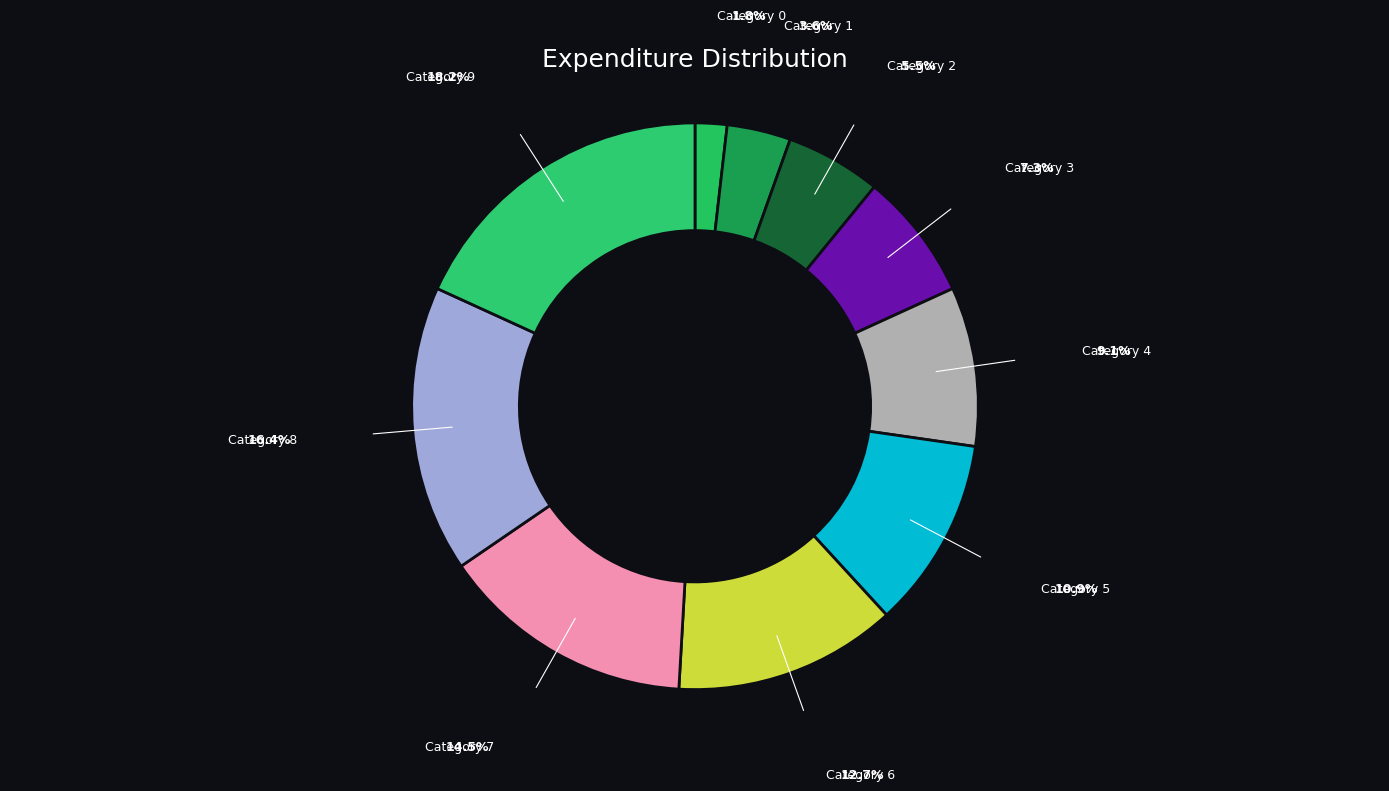

How many segments does this pie chart have?

10